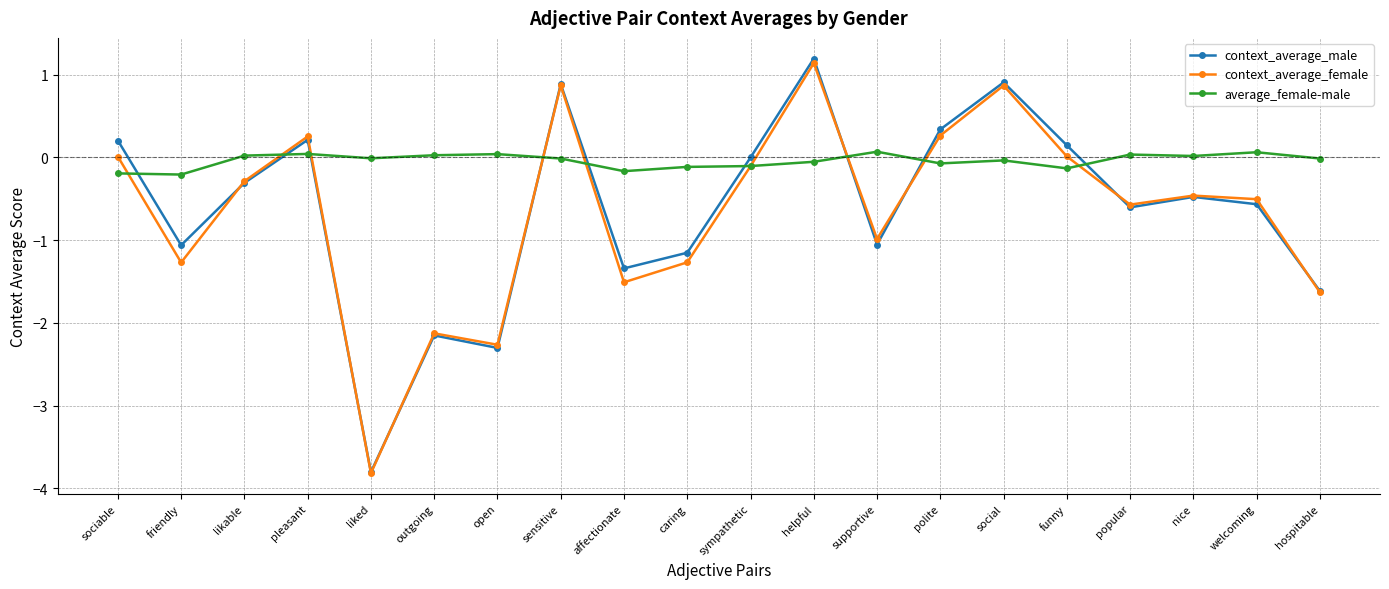

What is the label of the 20th point from the left?

hospitable